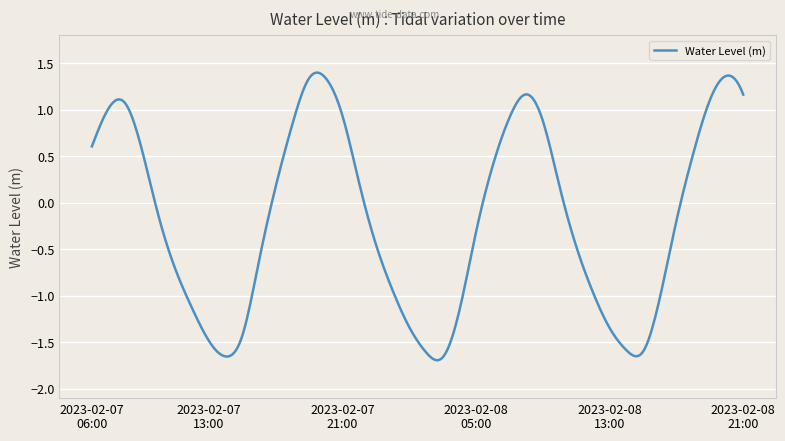

What is the label of the 25th point from the right?

2023-02-07 21:00